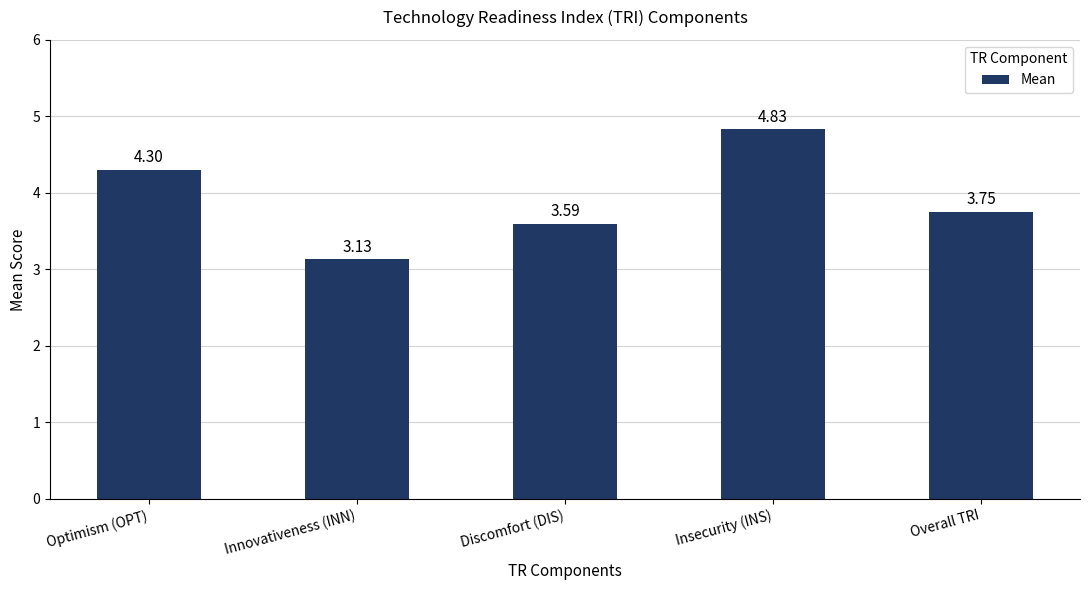

What is the ratio of the value at Insecurity (INS) to the value at Overall TRI?

1.3